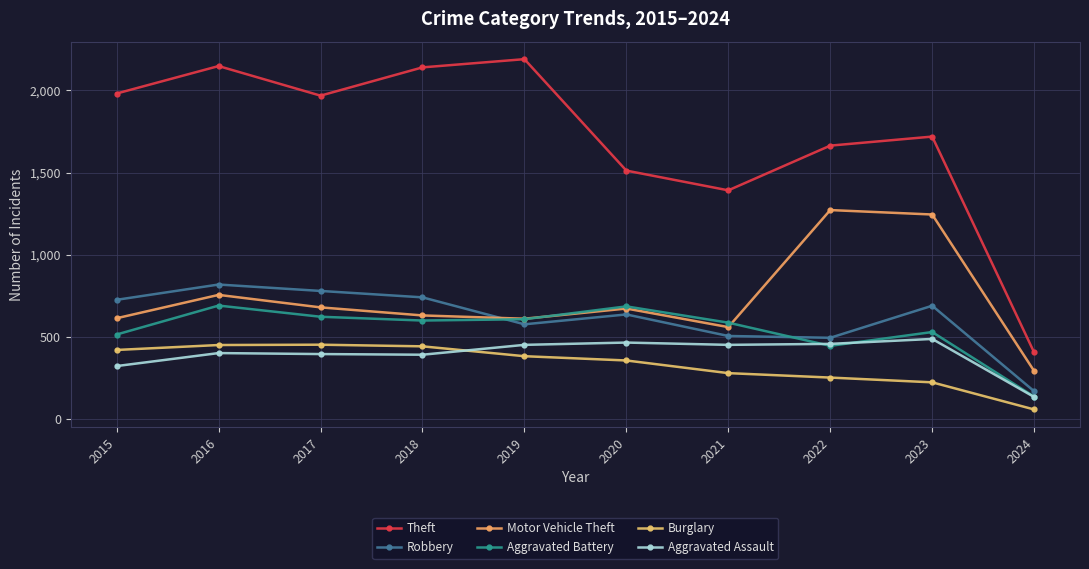

What are all the series names shown in the legend?

Theft, Robbery, Motor Vehicle Theft, Aggravated Battery, Burglary, Aggravated Assault